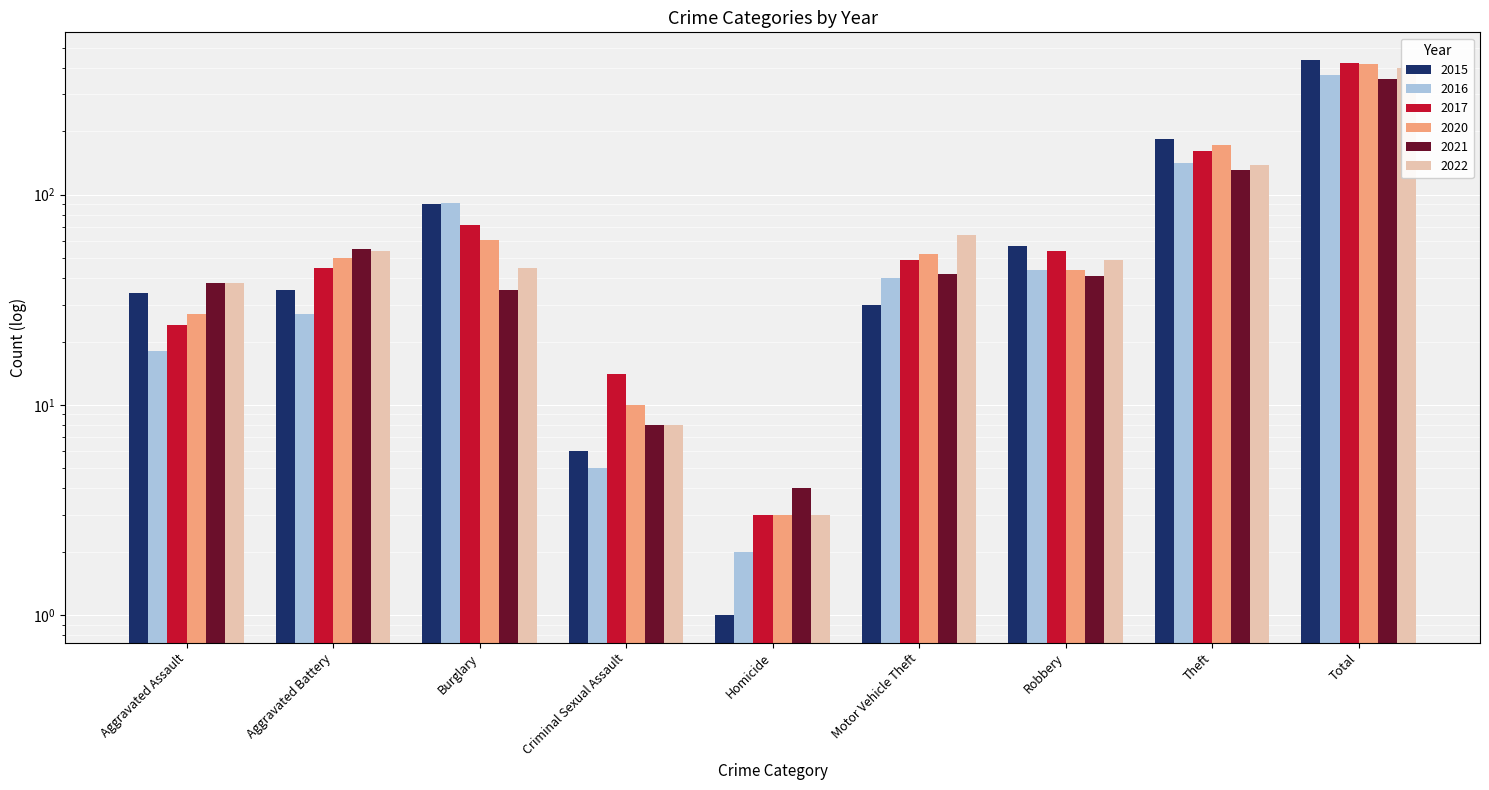

Read the 2016 value at Robbery, to the nearest 5.

45